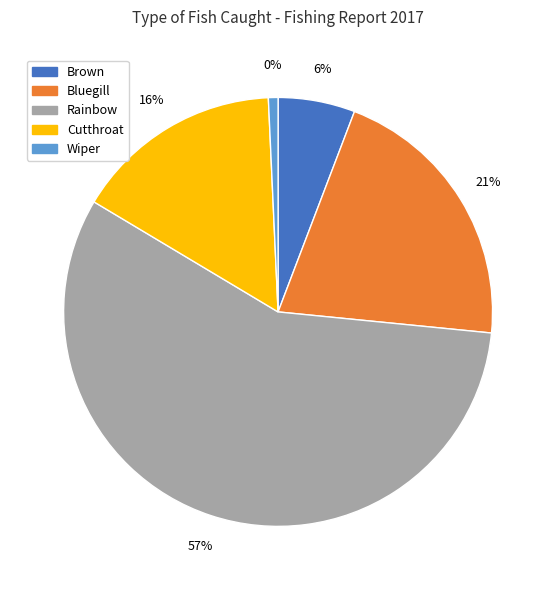

Rank the categories by value from lowest to highest.

Wiper, Brown, Cutthroat, Bluegill, Rainbow